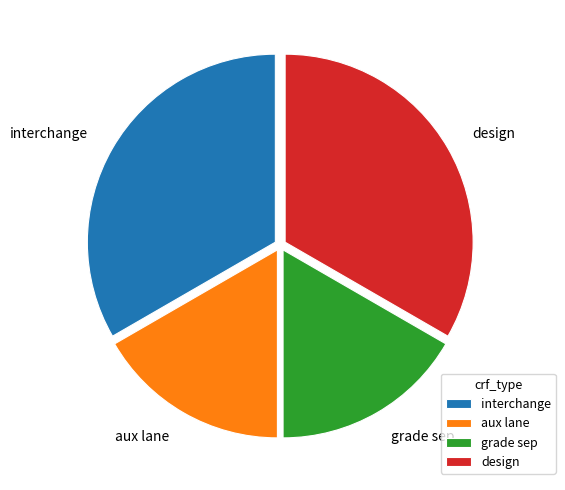

Is it true that grade sep is 17% of the pie?

True